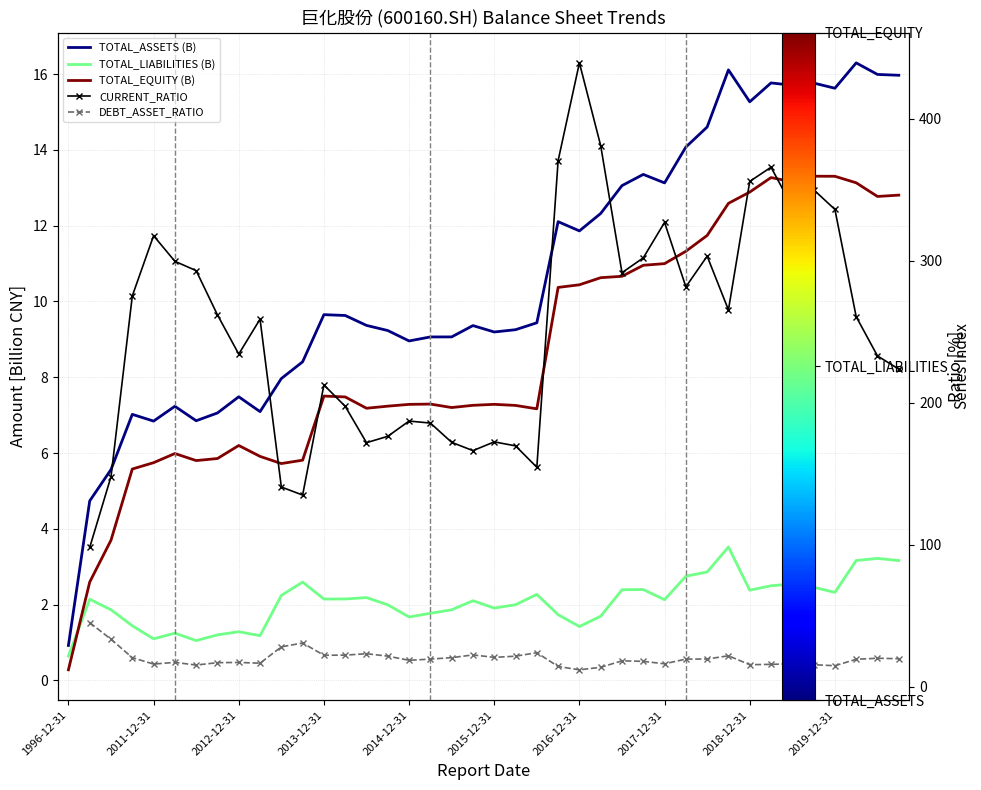

What is the sum of all TOTAL_ASSETS (B) values?

426.4